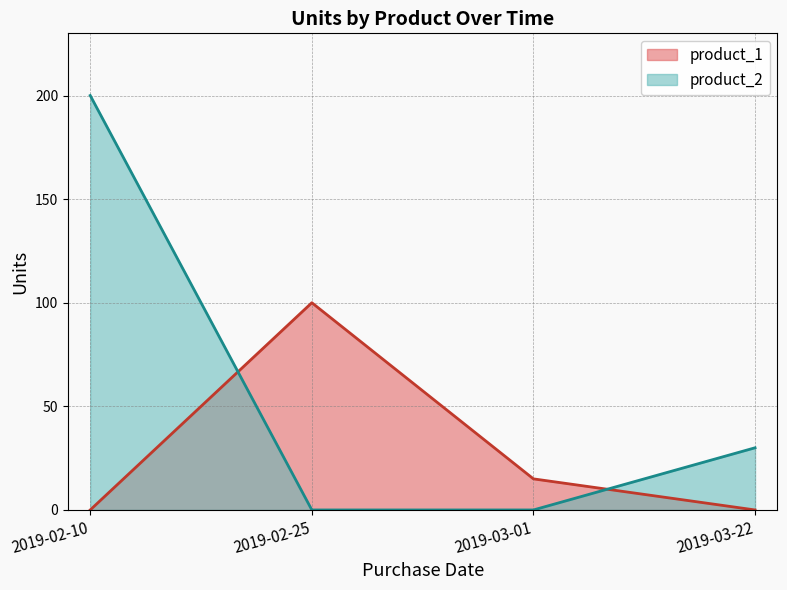

The value of product_1 at 2019-02-10 is 140. True or false?

False